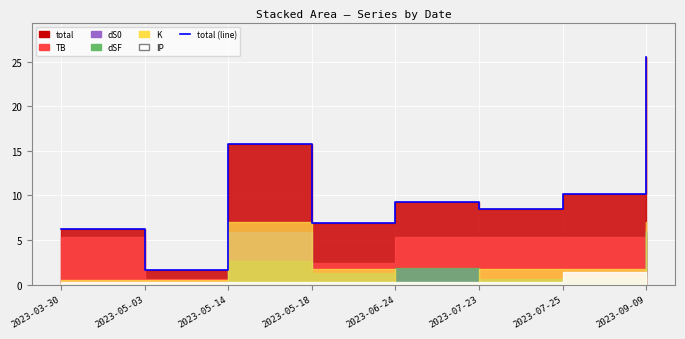

Which has a higher value, 2023-07-25 or 2023-05-14?

2023-05-14